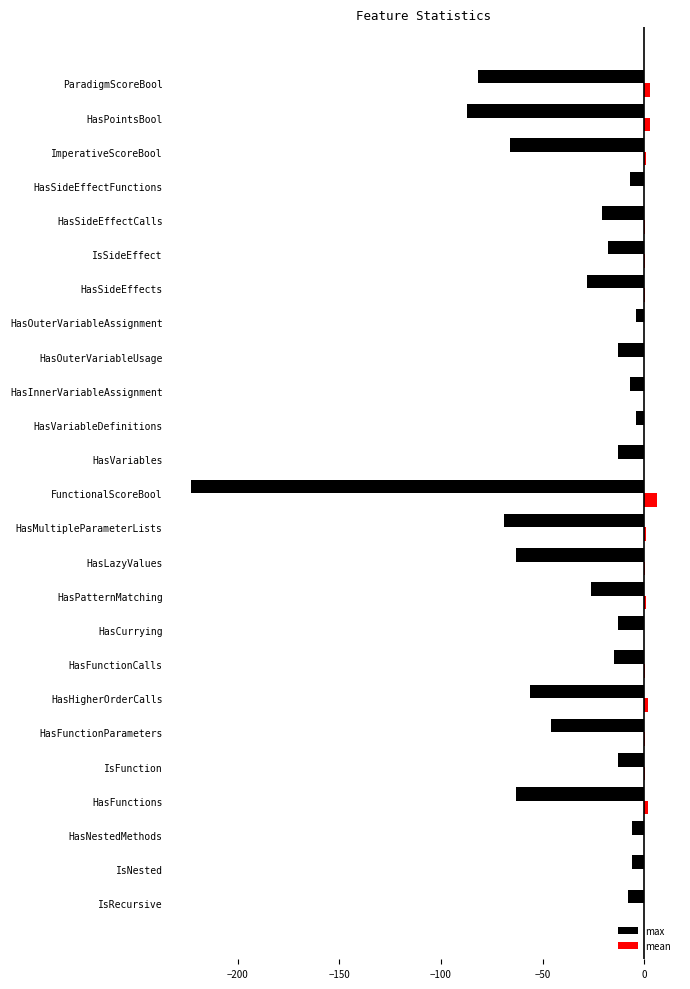

Which series has the largest total across all categories?

mean